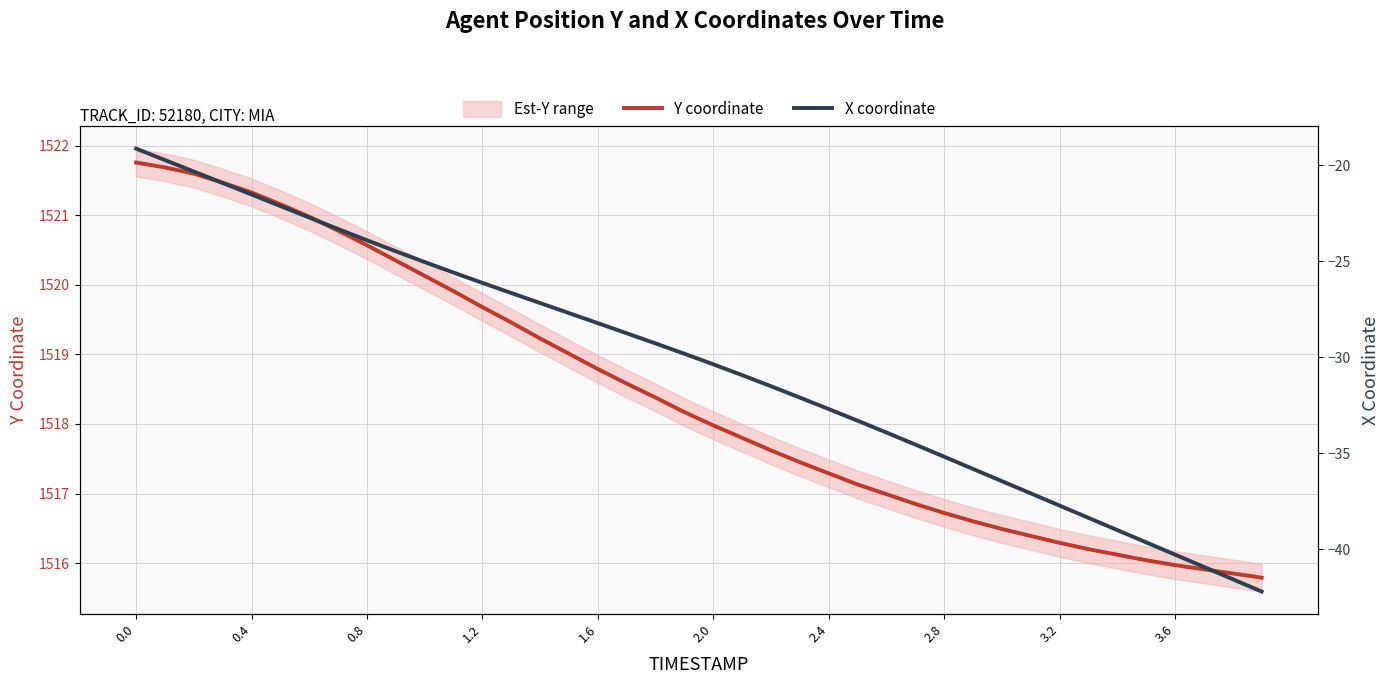

What is the lowest value of the Y coordinate series?

1515.8